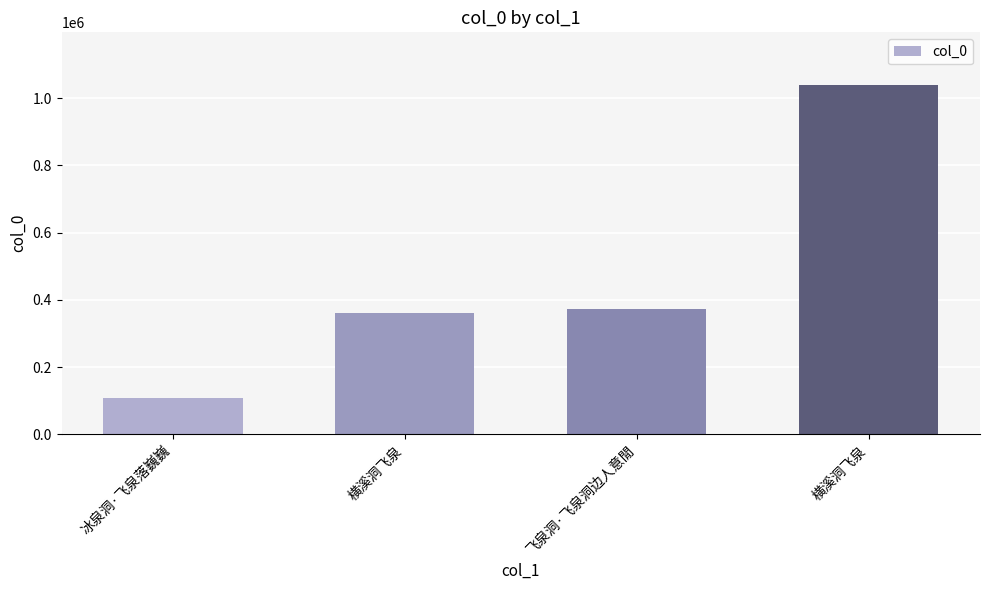

What is the greatest value displayed?

1039923